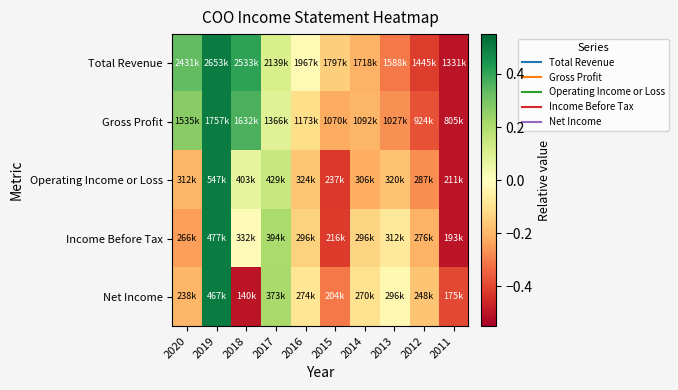

Between 2017 and 2013, which is larger?

2017